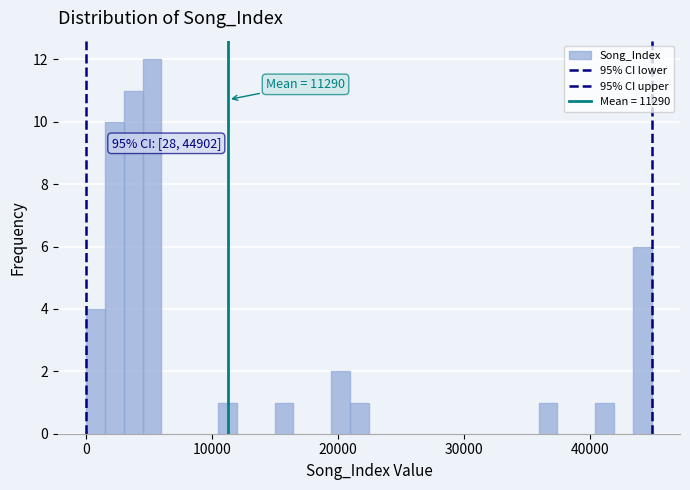

Read against the x-axis, roughly where is the centre of the tallest bar?

5000